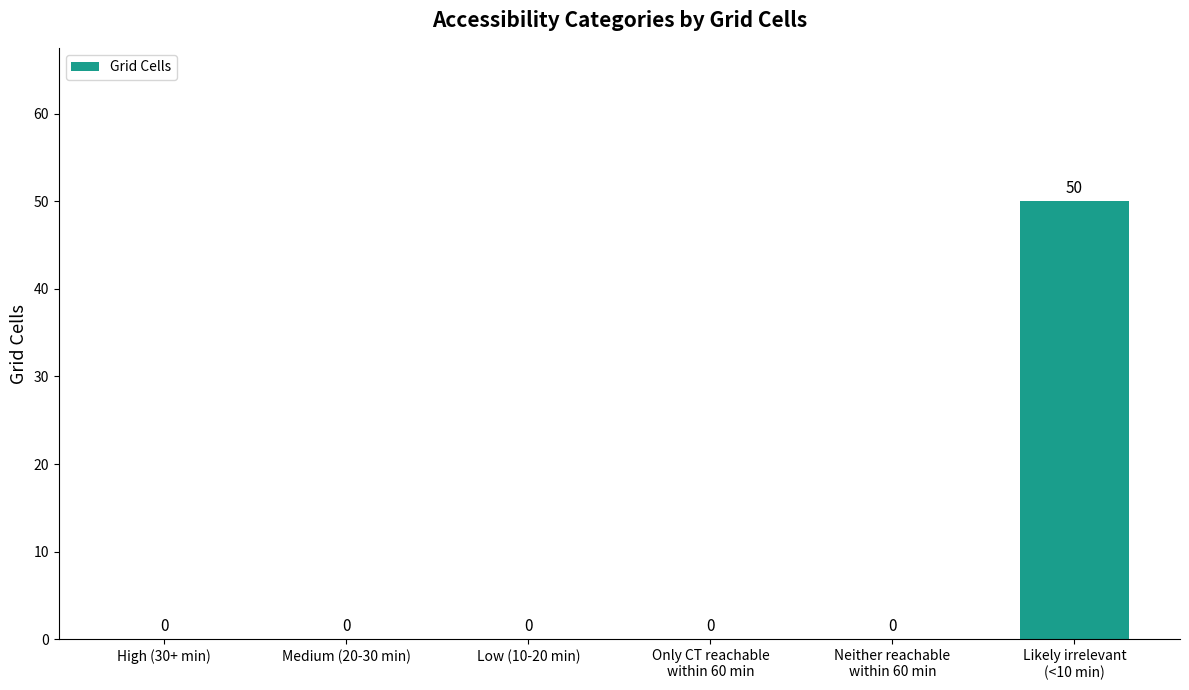

What is the change in value from Only CT reachable
within 60 min to Likely irrelevant
(<10 min)?

+50